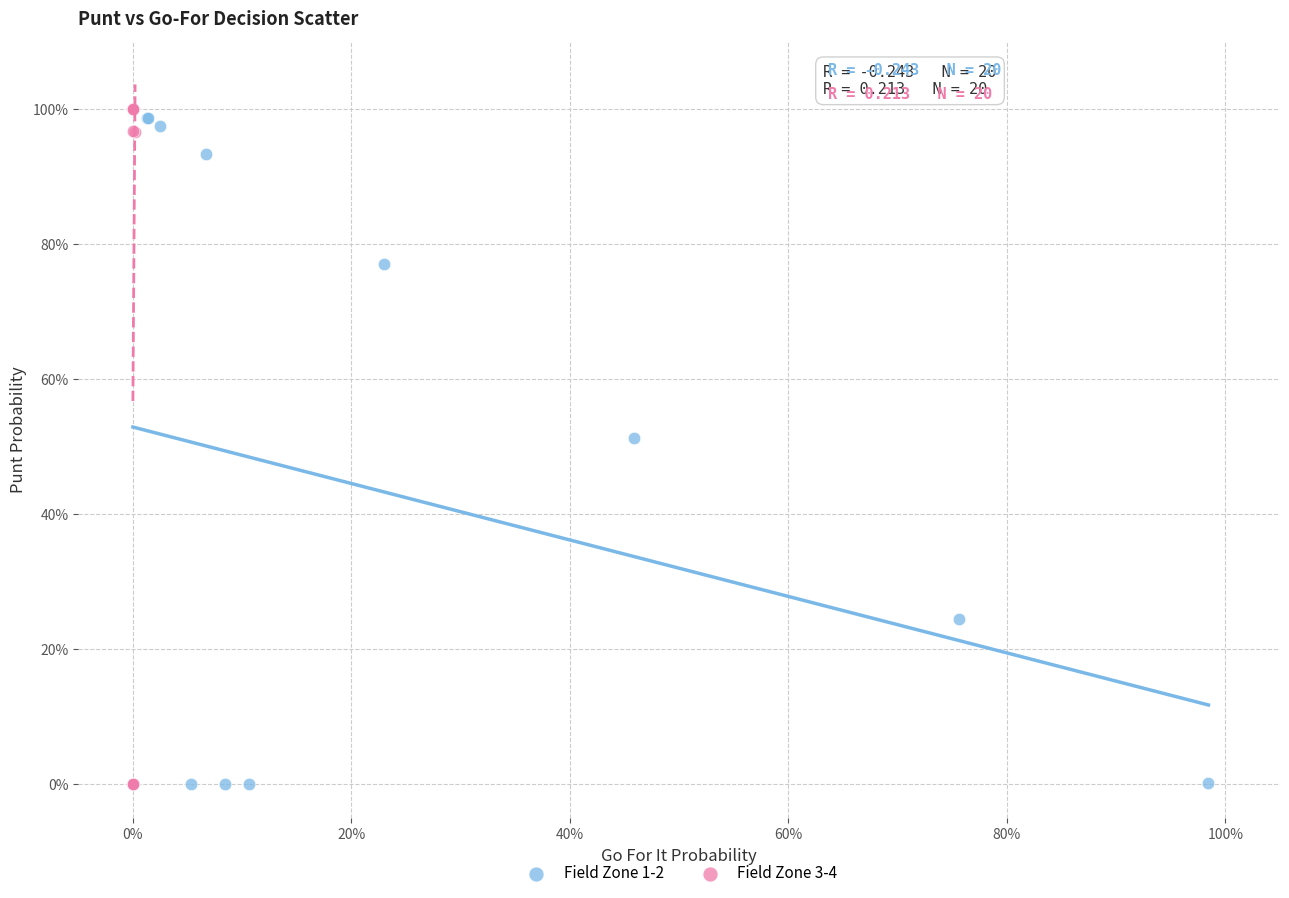

What are all the series names shown in the legend?

Field Zone 1-2, Field Zone 3-4